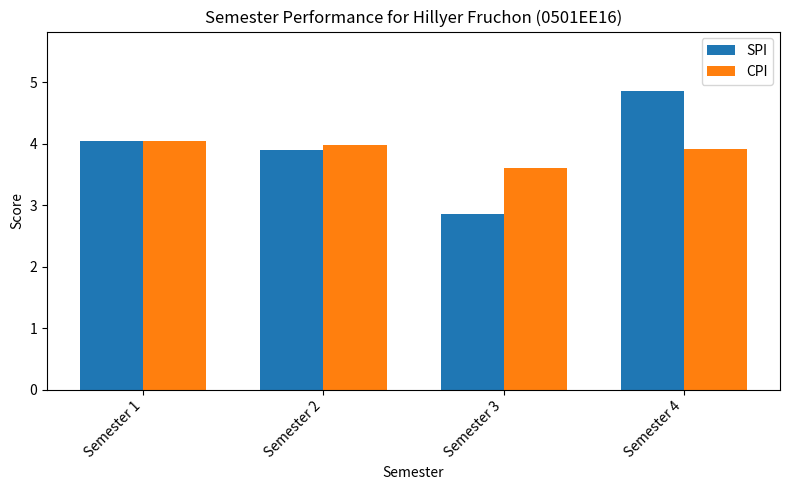

Rank the series by their maximum value, from lowest to highest.

CPI, SPI